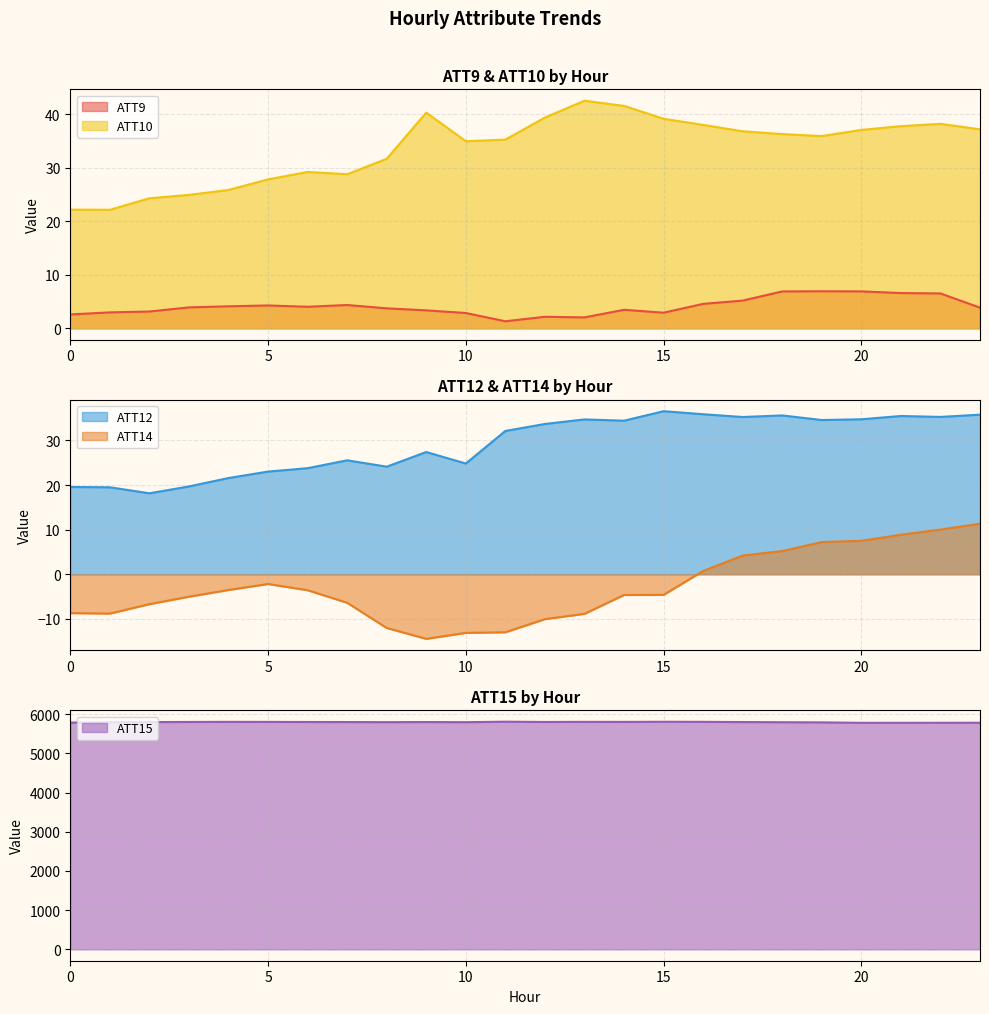

Reading right to left, list all the values displayed in this chart.

ATT9: 23=3.9	22=6.5	21=6.6	20=6.9	19=6.9	18=6.9	17=5.2	16=4.6	15=2.9	14=3.5	13=2.0	12=2.2	11=1.3	10=2.9	9=3.4	8=3.7	7=4.4	6=4.0	5=4.3	4=4.1	3=3.9	2=3.1	1=3.0	0=2.6
ATT10: 23=37.2	22=38.2	21=37.8	20=37.1	19=35.9	18=36.3	17=36.8	16=38.0	15=39.1	14=41.5	13=42.5	12=39.4	11=35.3	10=35.0	9=40.3	8=31.7	7=28.8	6=29.2	5=27.8	4=25.8	3=24.9	2=24.3	1=22.1	0=22.2
ATT12: 23=35.8	22=35.3	21=35.5	20=34.7	19=34.6	18=35.6	17=35.2	16=35.9	15=36.6	14=34.4	13=34.7	12=33.7	11=32.1	10=24.8	9=27.4	8=24.1	7=25.6	6=23.8	5=23.0	4=21.6	3=19.7	2=18.2	1=19.5	0=19.6
ATT14: 23=11.3	22=10.0	21=8.9	20=7.5	19=7.2	18=5.2	17=4.2	16=0.7	15=-4.6	14=-4.6	13=-8.9	12=-10.0	11=-13.0	10=-13.1	9=-14.5	8=-12.0	7=-6.4	6=-3.6	5=-2.2	4=-3.5	3=-5.0	2=-6.7	1=-8.8	0=-8.7
ATT15: 23=5785.0	22=5783.7	21=5782.9	20=5782.6	19=5794.0	18=5797.7	17=5801.8	16=5807.8	15=5809.4	14=5806.2	13=5807.3	12=5804.3	11=5811.4	10=5798.8	9=5802.1	8=5799.3	7=5802.0	6=5803.8	5=5806.2	4=5807.3	3=5804.4	2=5801.0	1=5798.5	0=5788.3